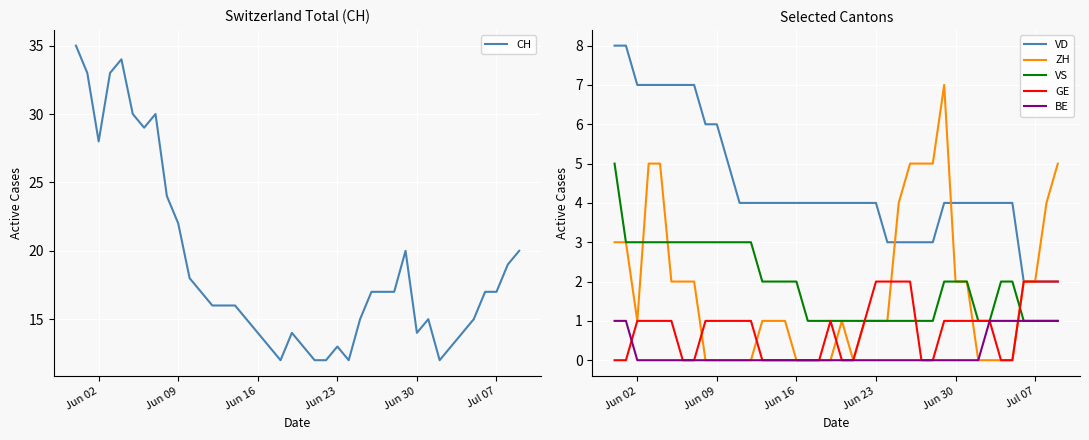

What is the maximum value shown in the chart?

35